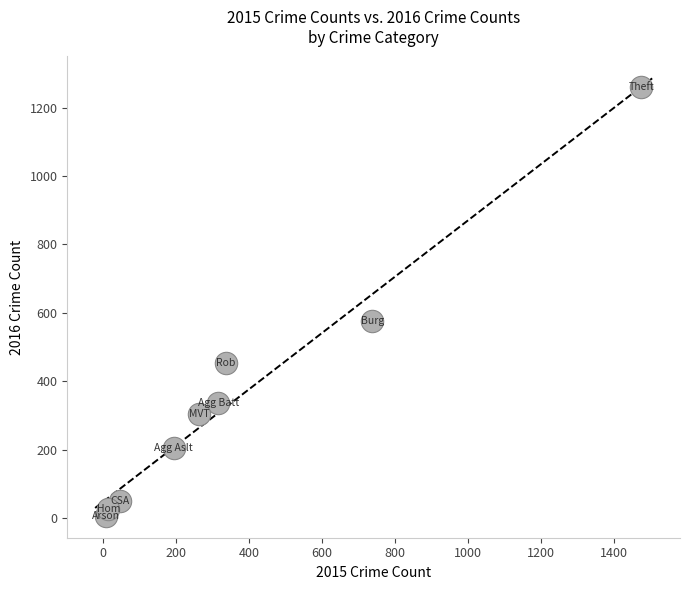

What Y value in the scatter plot is closest to 633?

576